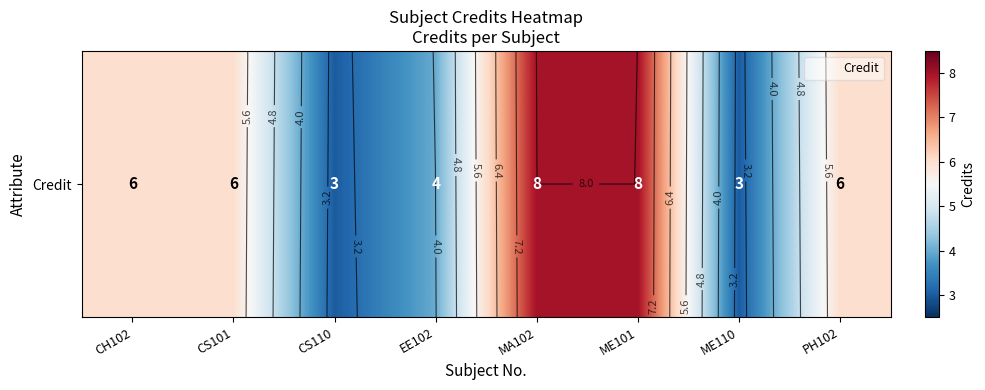

Which label corresponds to the largest value in the chart?

MA102